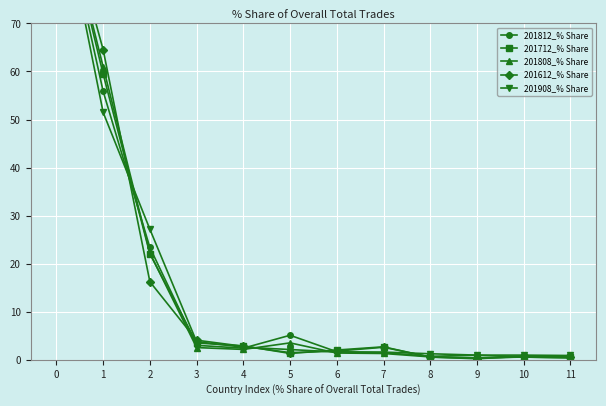

List the labels in order of 201612_% Share value, smallest first.

9, 11, 8, 10, 5, 6, 7, 4, 3, 2, 1, 0